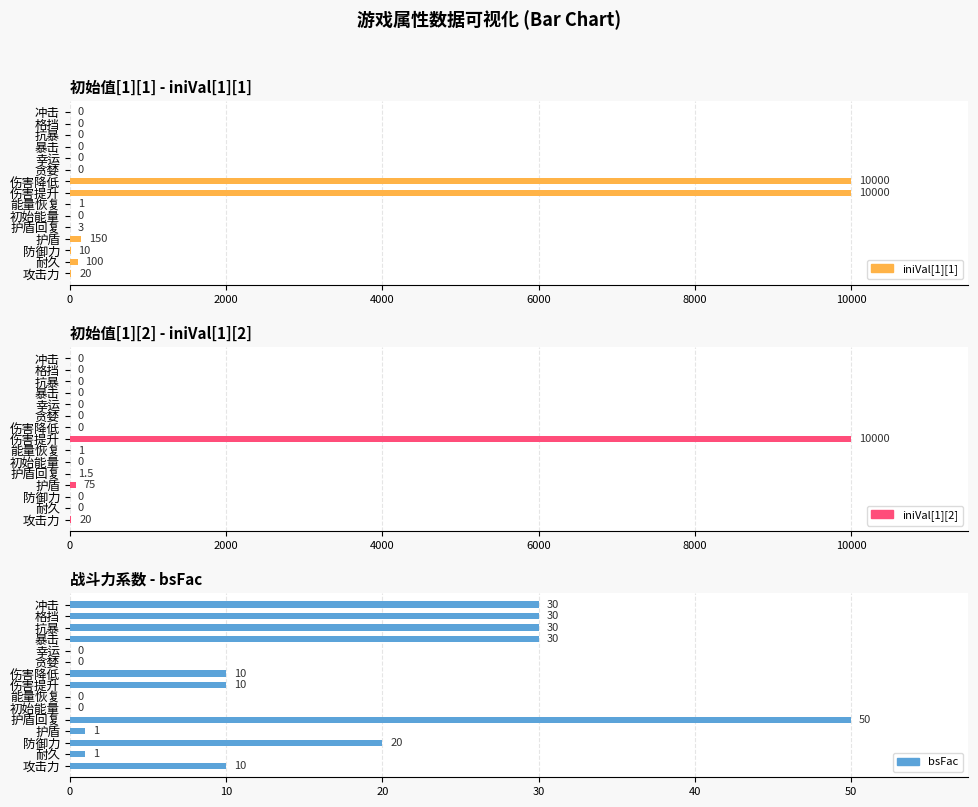

What is the spread (max minus min) of values at 暴击?

30.0